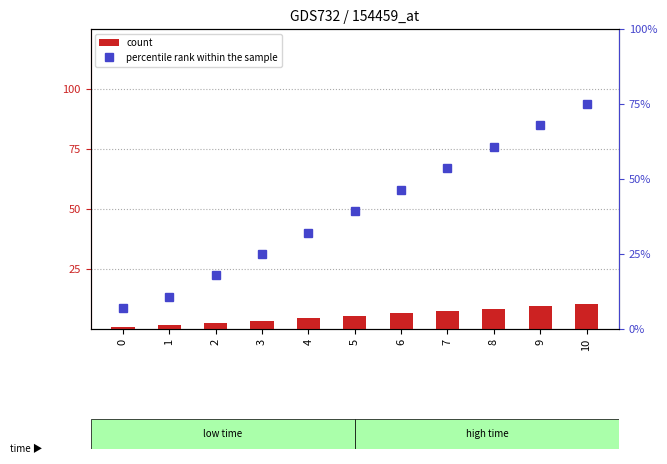

What is the value of the percentile rank within the sample bar at the 11th from the left?

75.0